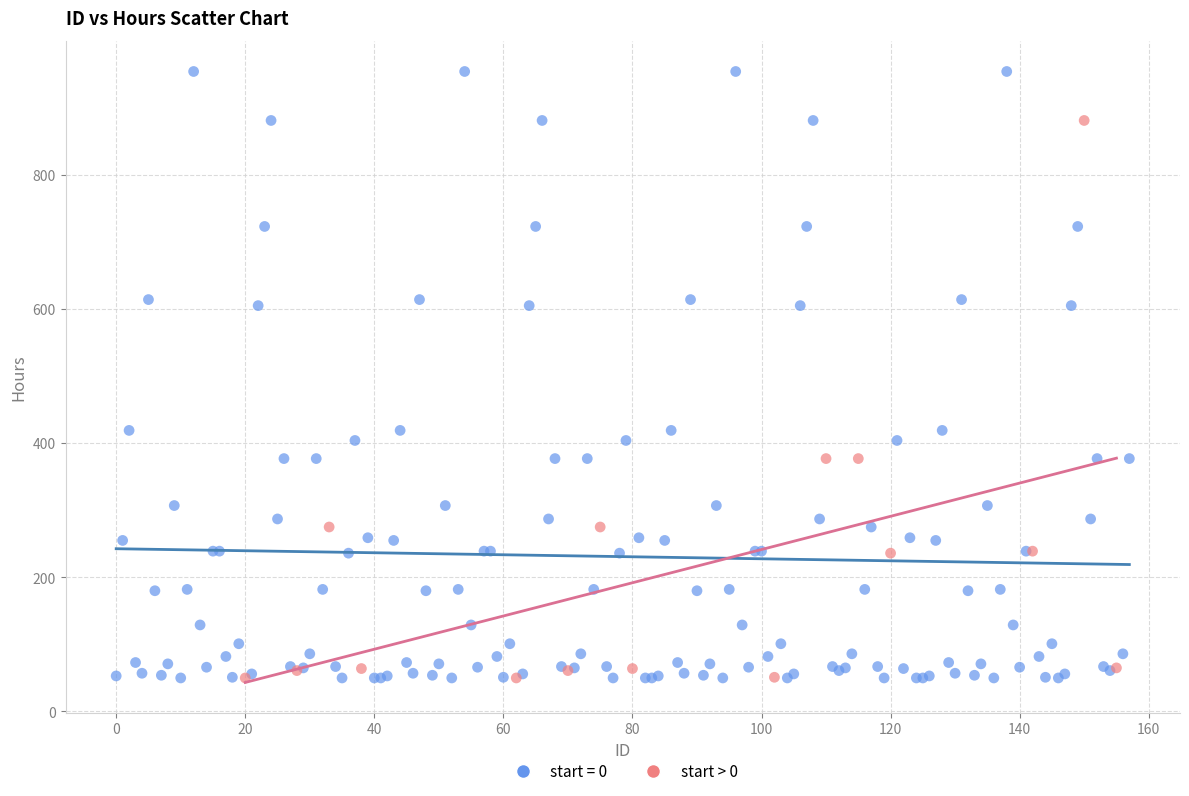

Which series contains the highest Y value?

start = 0